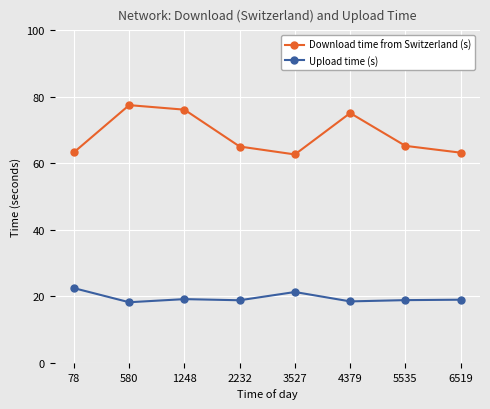

What is the difference between the second highest and second lowest values in the Upload time (s) series?

2.8